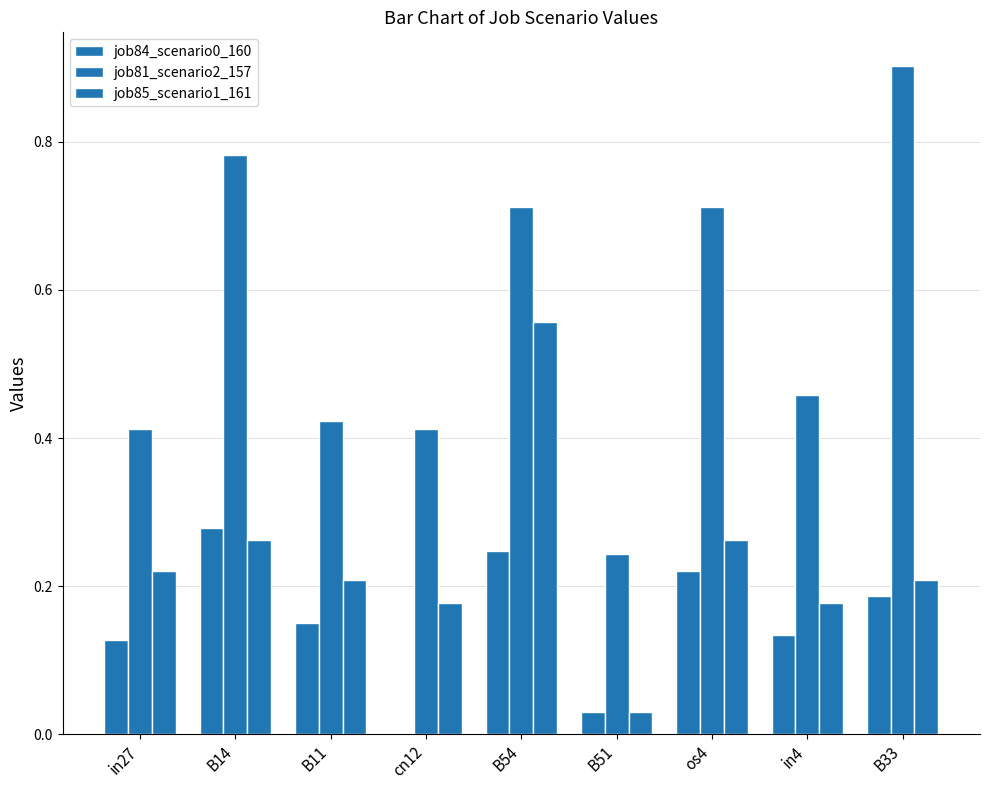

How many groups of bars are there?

9